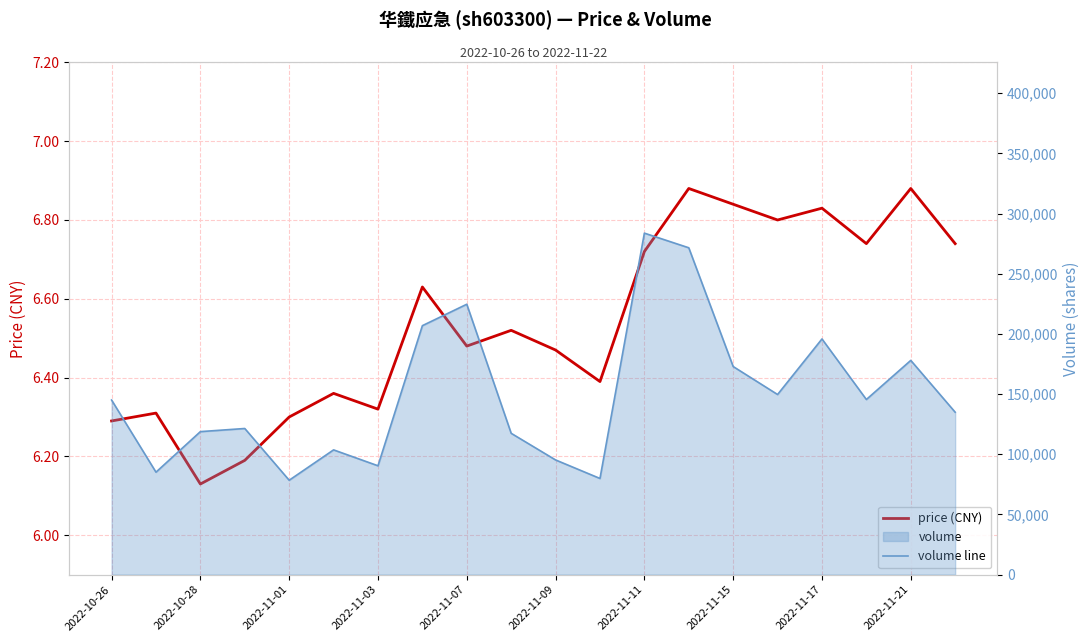

True or false: price (CNY) and volume line intersect in this chart.

False